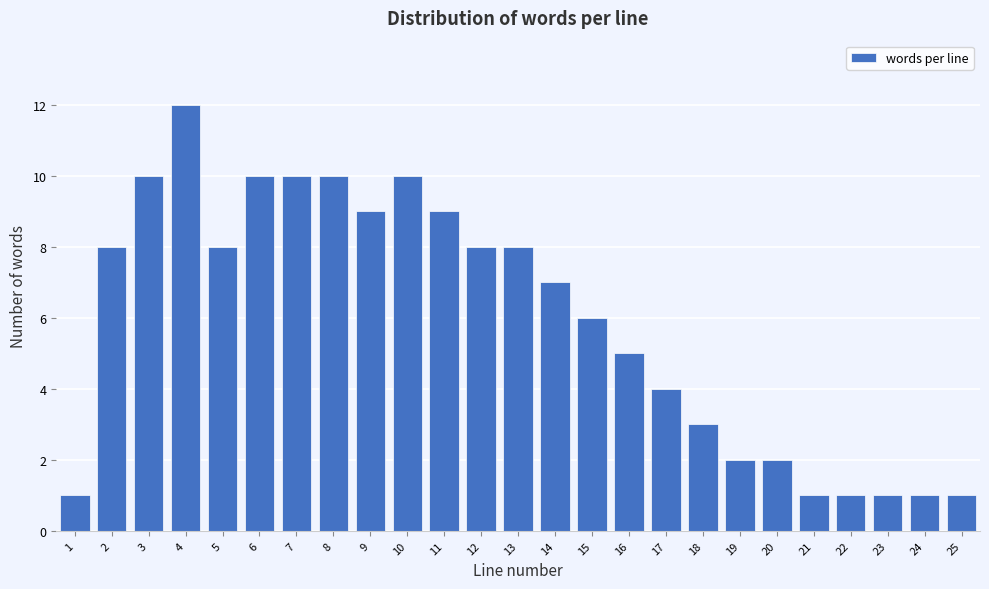

Reading left to right, extract all data points from this chart.

1	8	10	12	8	10	10	10	9	10	9	8	8	7	6	5	4	3	2	2	1	1	1	1	1